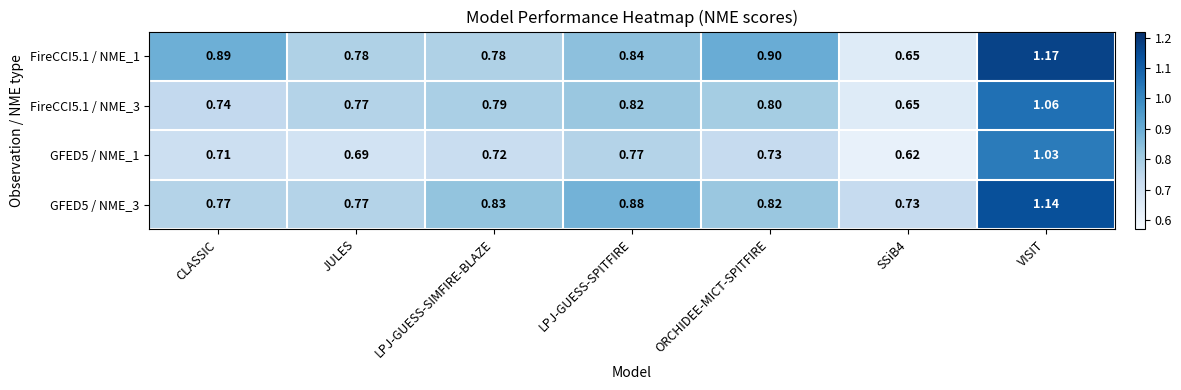

At which category is the sum across all series the highest?

VISIT